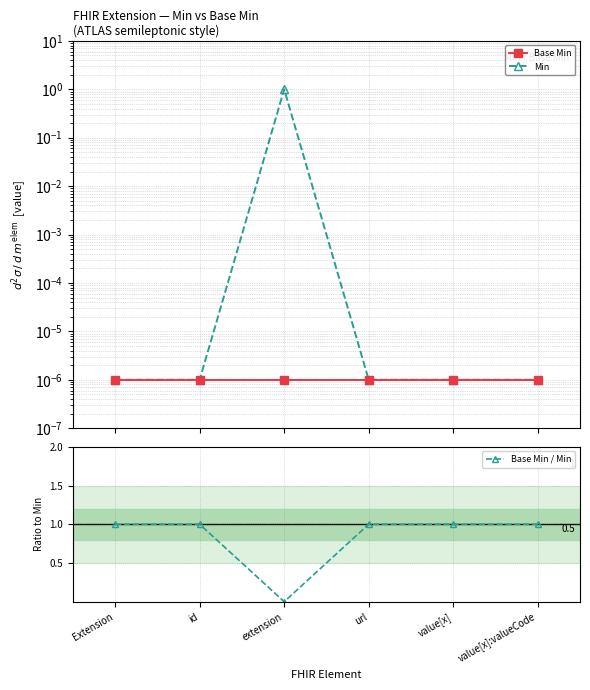

Reading left to right, extract all data points from this chart.

Base Min: Extension=0.0	id=0.0	extension=0.0	url=0.0	value[x]=0.0	value[x]:valueCode=0.0
Min: Extension=0.0	id=0.0	extension=1.0	url=0.0	value[x]=0.0	value[x]:valueCode=0.0
Base Min / Min: Extension=1.0	id=1.0	extension=0.0	url=1.0	value[x]=1.0	value[x]:valueCode=1.0